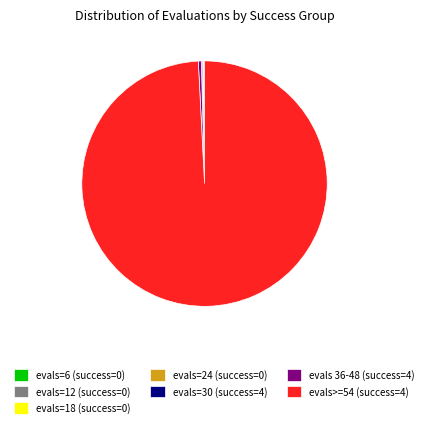

Is there a majority slice in this chart?

Yes